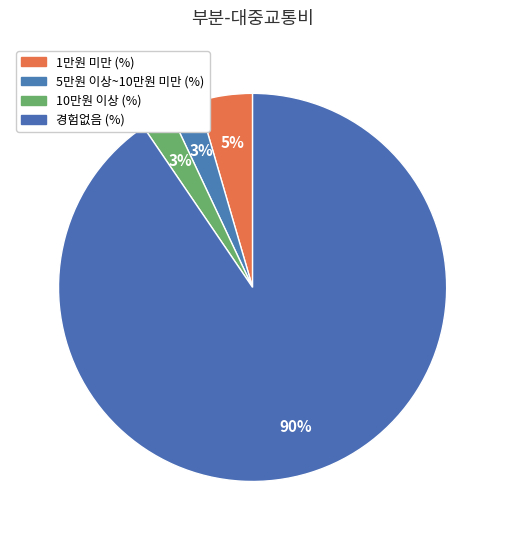

Does 경험없음 (%) represent more than half of the total?

Yes